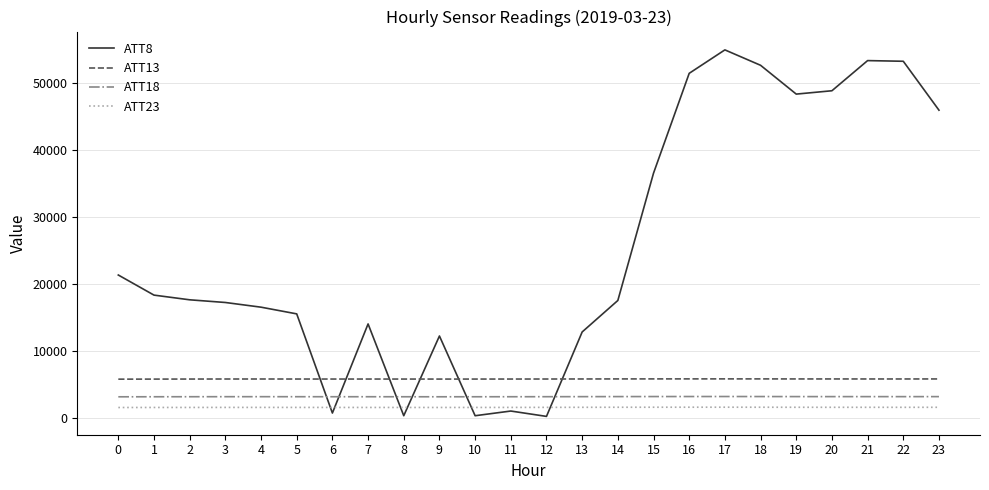

Is it true that ATT13 equals 10374.1 at 5?

False